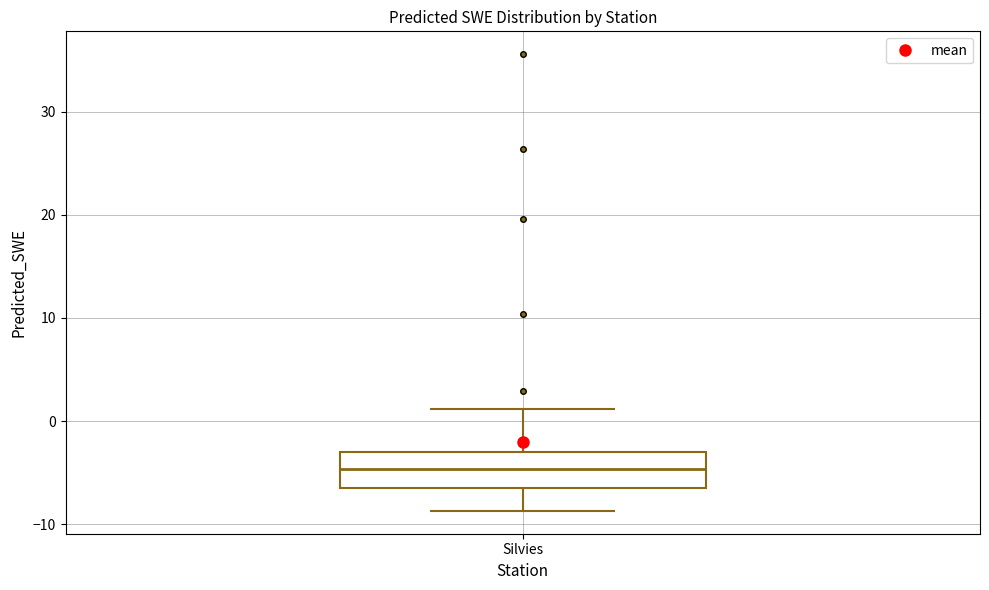

Transcribe this box plot: give where the median line is, the range the box spans, and where the two whiskers end, as read against the y-axis. The values are not printed on the chart, so give them approximately, as read against the axis.

median -5, box -6 to -3, whiskers -9 to 1